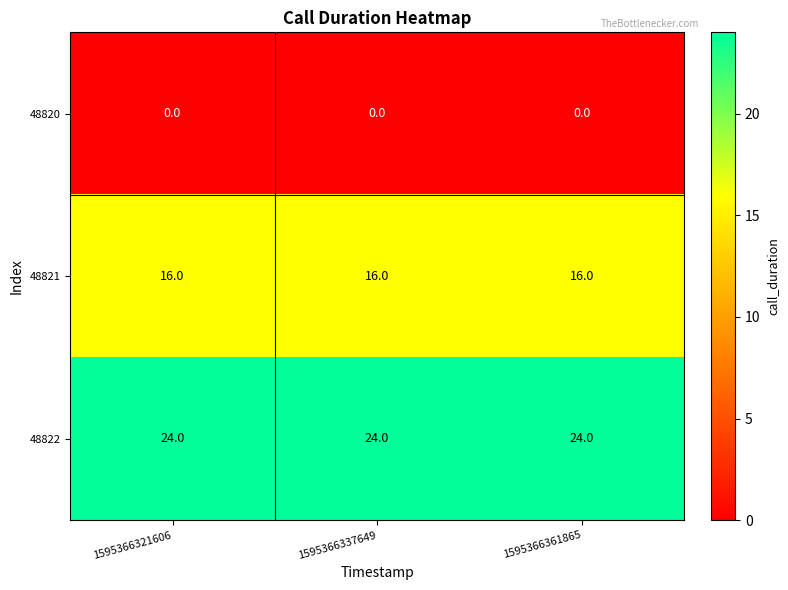

At how many categories does at least one series exceed 19?

3